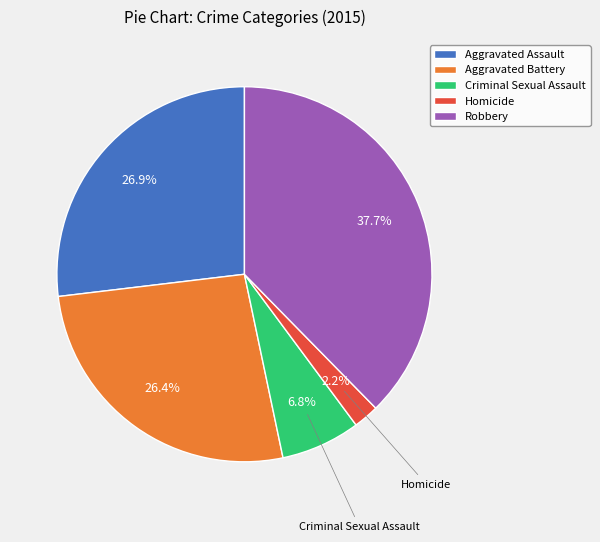

How many slices are in this pie chart?

5